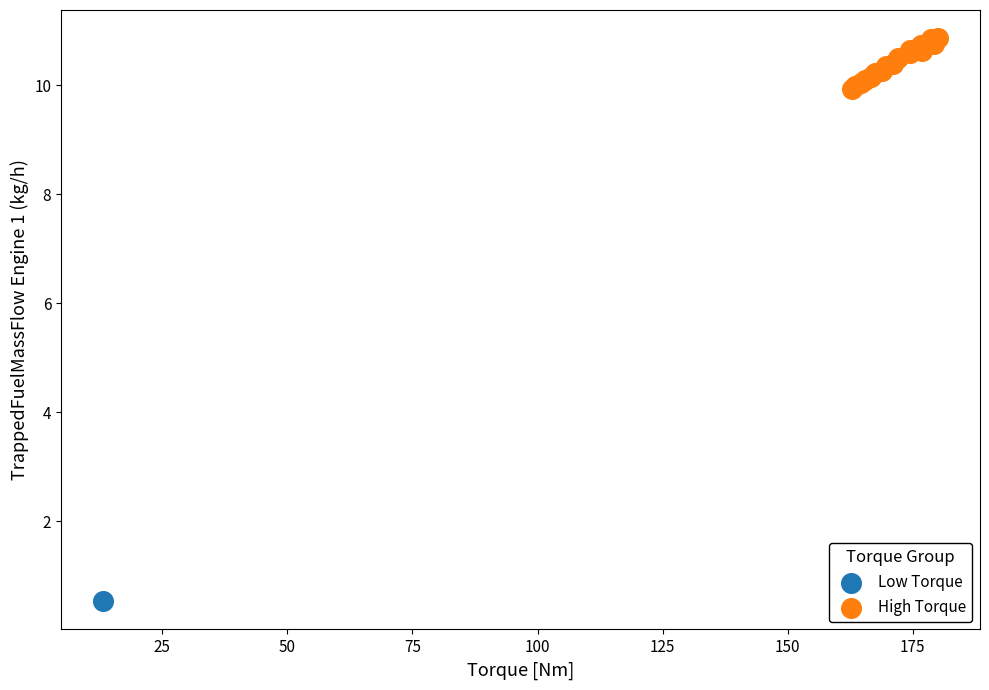

What are all the series names shown in the legend?

Low Torque, High Torque